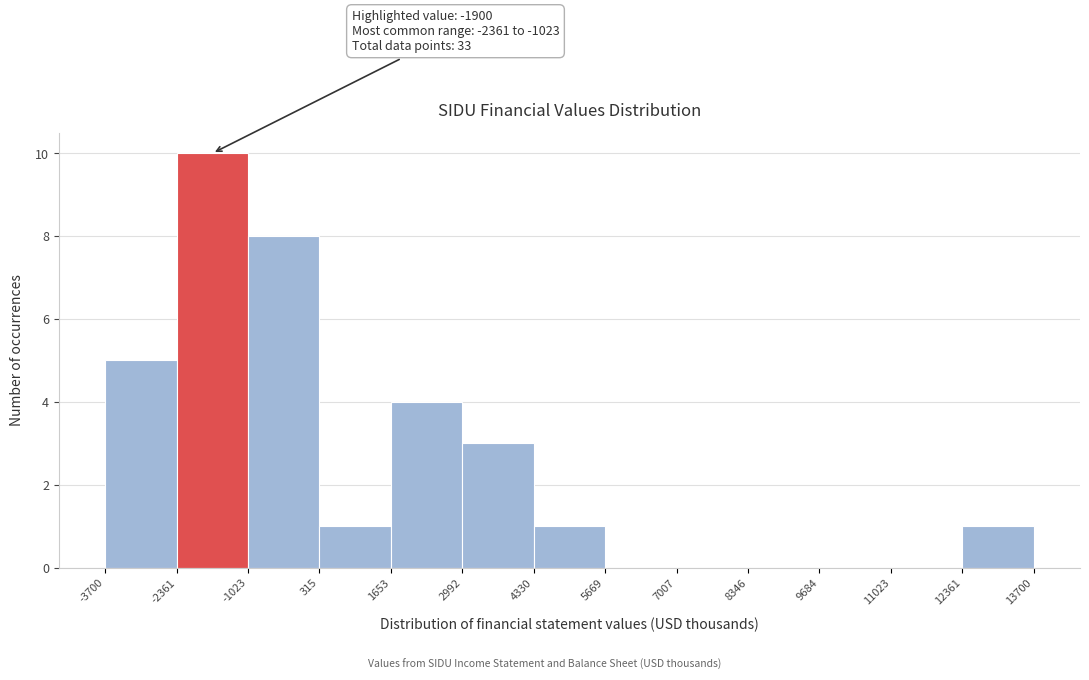

Over which range of the x-axis is the bar tallest?

-2361 to -1023